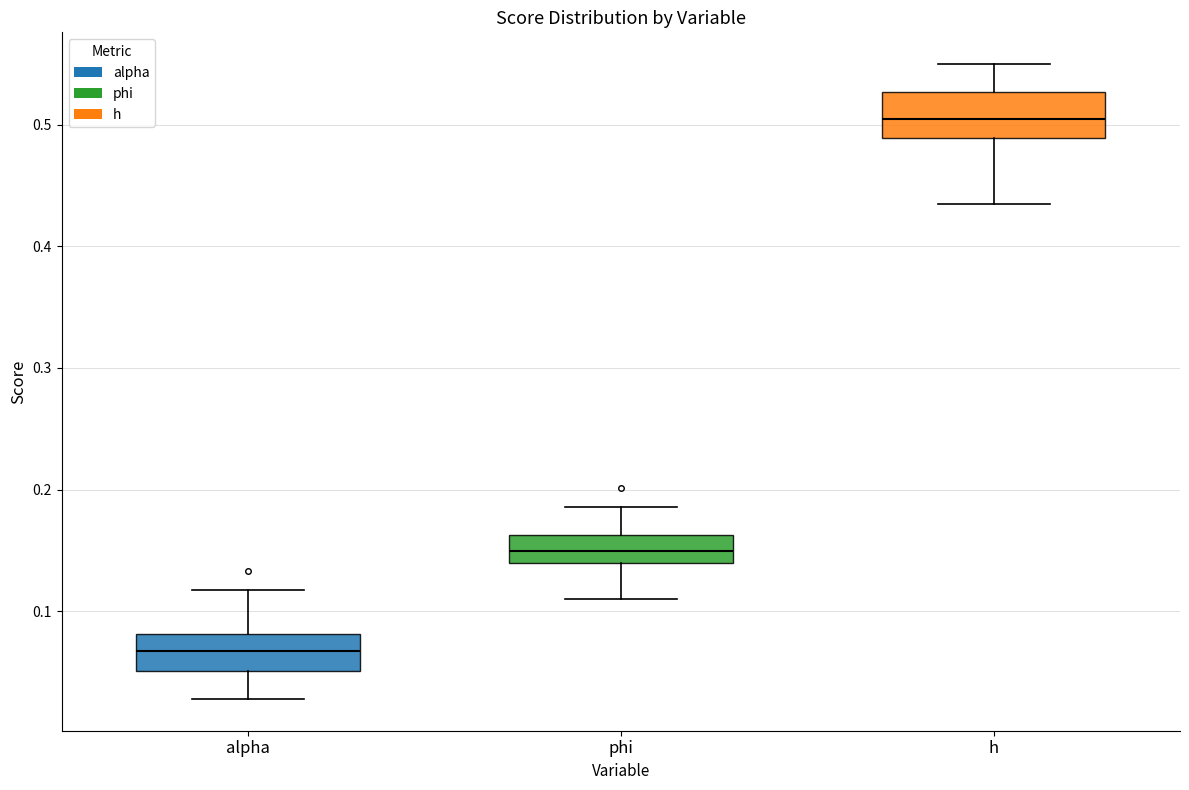

Reading left to right, transcribe this box plot: for each box, give where its median line is, the range the box spans, and where its two whiskers end, as read against the y-axis. The values are not printed on the chart, so give them approximately, as read against the axis.

alpha: median 0.07, box 0.05 to 0.08, whiskers 0.03 to 0.12
phi: median 0.15, box 0.14 to 0.16, whiskers 0.11 to 0.19
h: median 0.50, box 0.49 to 0.53, whiskers 0.43 to 0.55